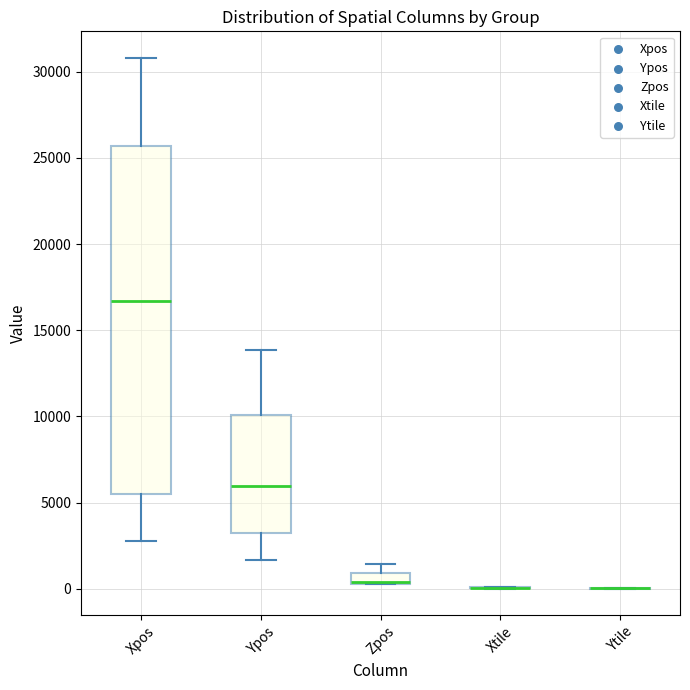

Which box is the tallest, from its lower edge to its upper edge?

Xpos